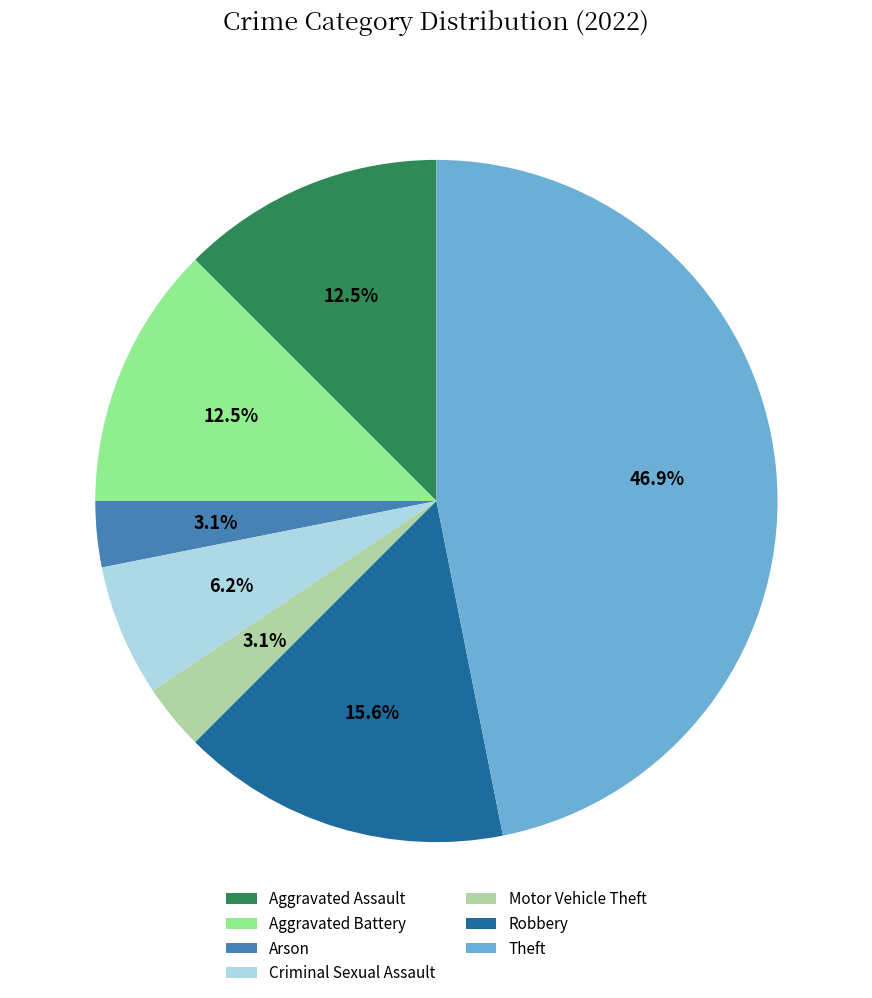

How many slices are in this pie chart?

7